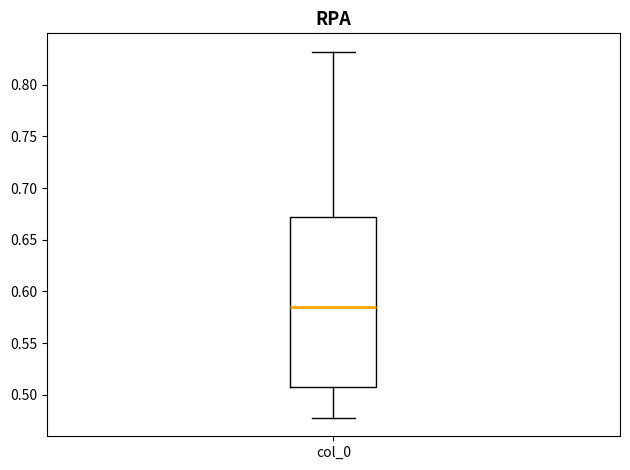

Where does the upper whisker of the box for col_0 end on the y-axis? The values are not printed on the chart, so give them approximately, as read against the axis.

0.830